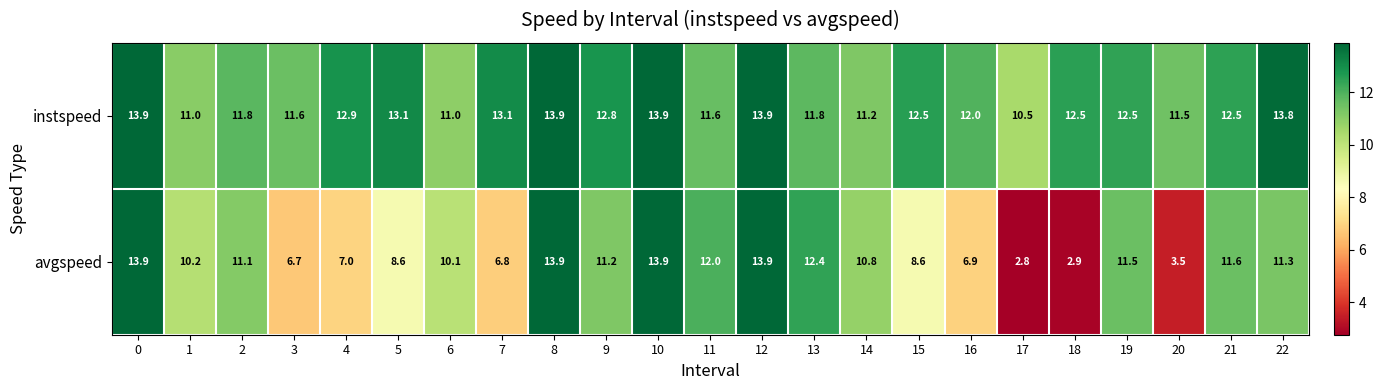

Read the instspeed value at 2.

11.8